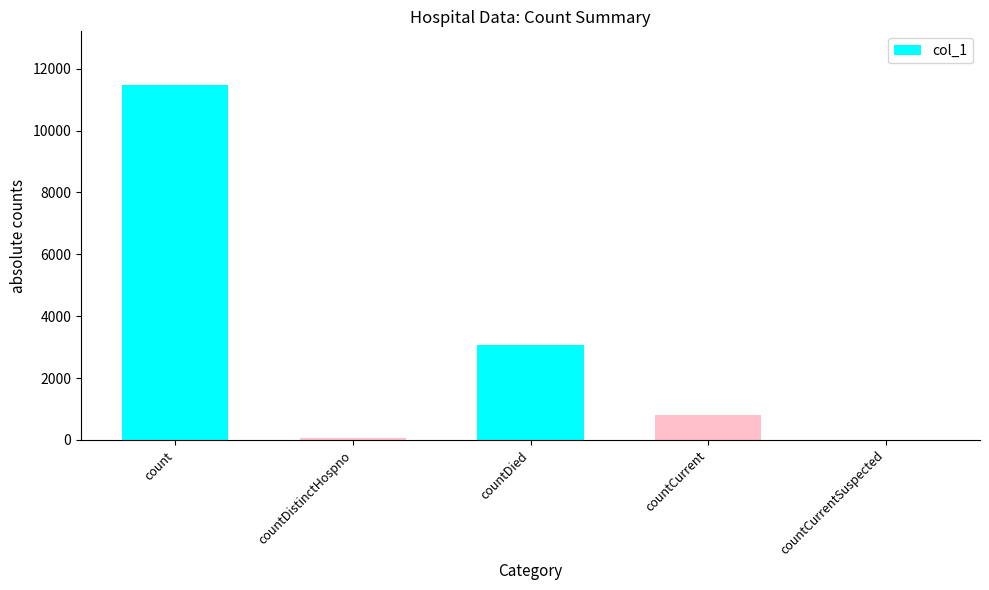

How many series are shown in this chart?

1